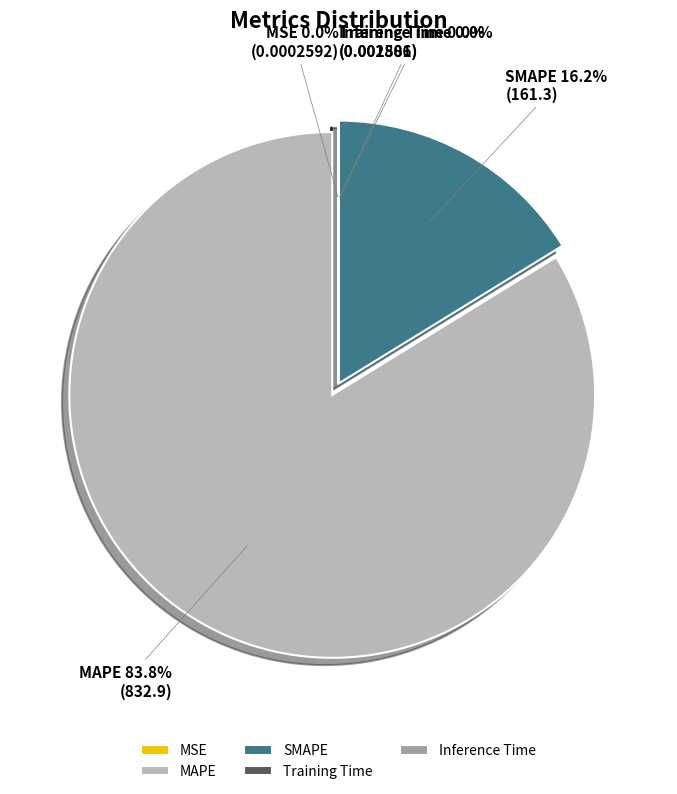

Which has a higher value, SMAPE or MAPE?

MAPE